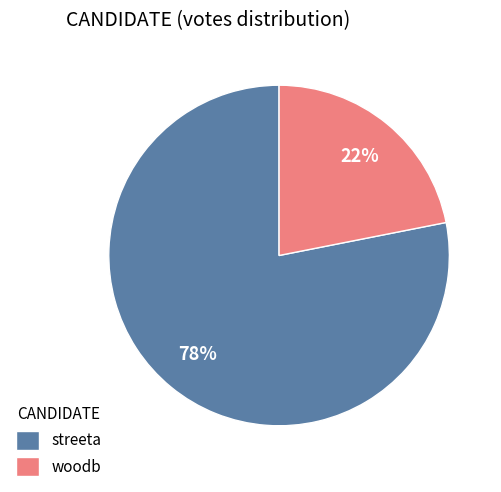

To the nearest percent, what is the combined percentage of woodb and streeta?

100%